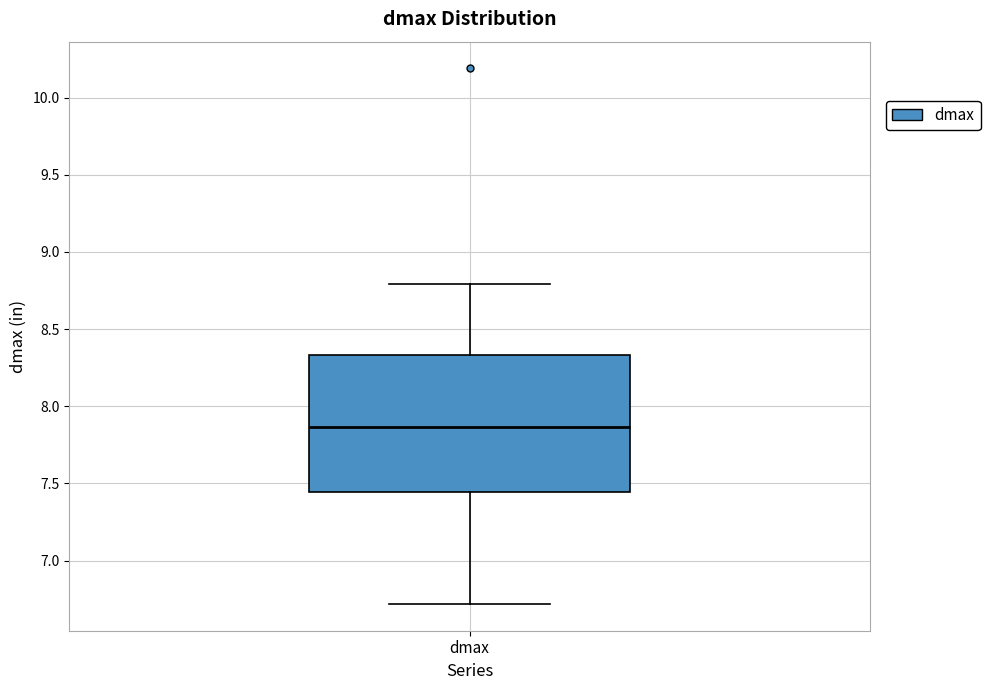

Where does the upper whisker of the box for dmax end on the y-axis? The values are not printed on the chart, so give them approximately, as read against the axis.

8.80